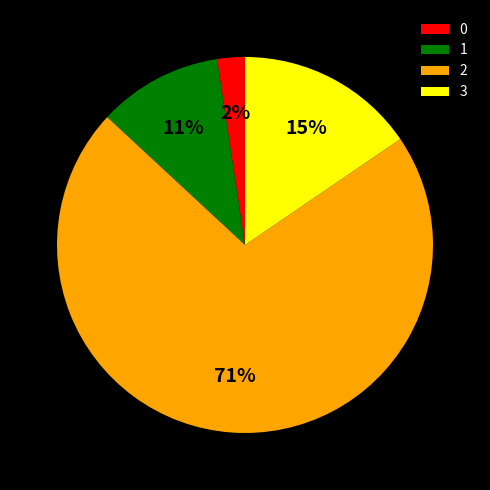

To the nearest percent, what percentage of the pie is 1?

11%